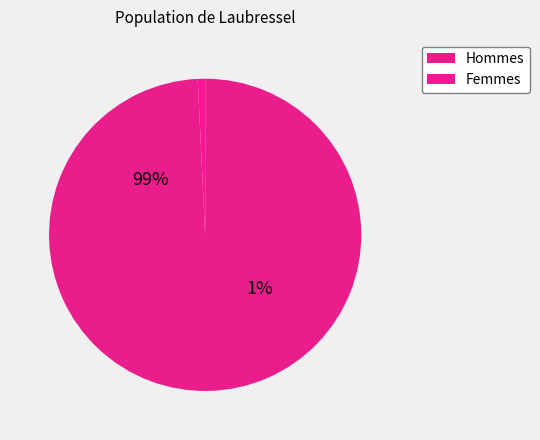

How many segments does this pie chart have?

2